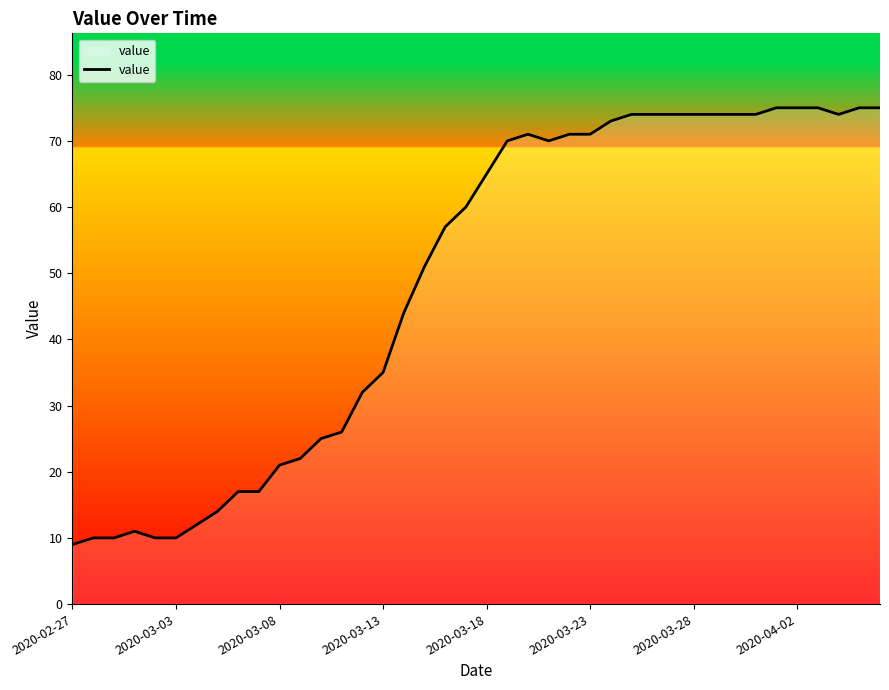

What is the maximum value shown in the chart?

75